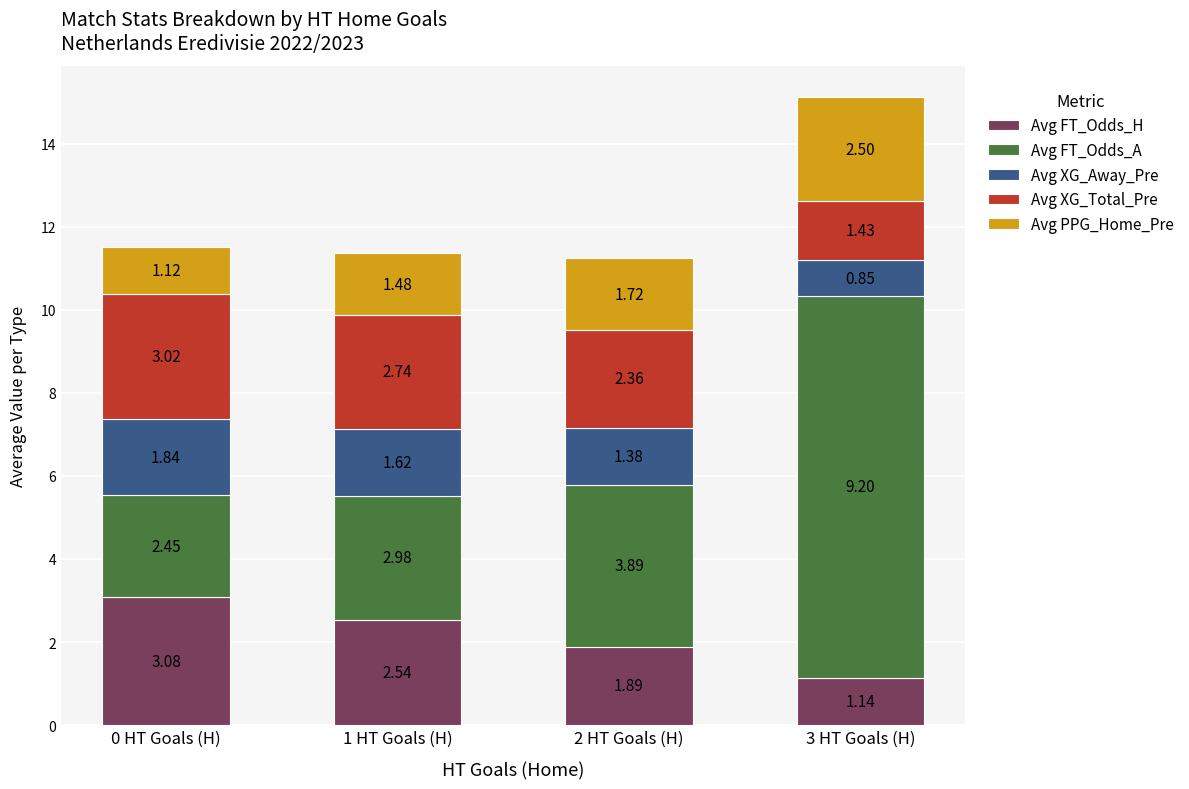

How many bars are there in total?

4